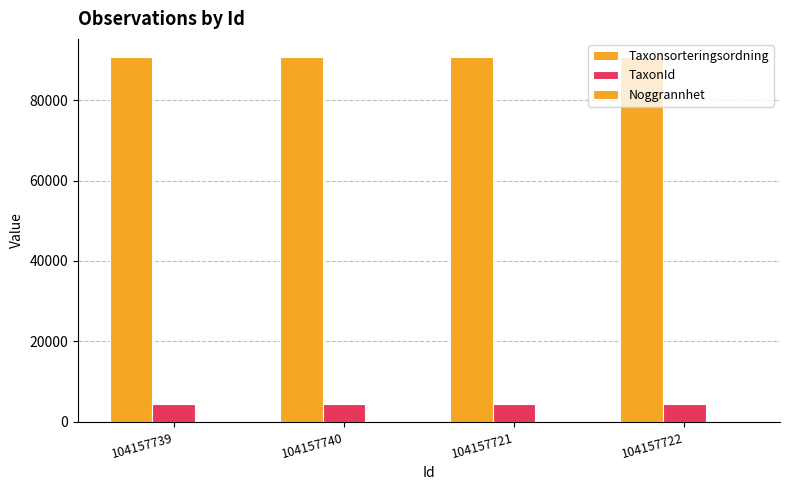

What is the total value across all series at 104157721?

95027